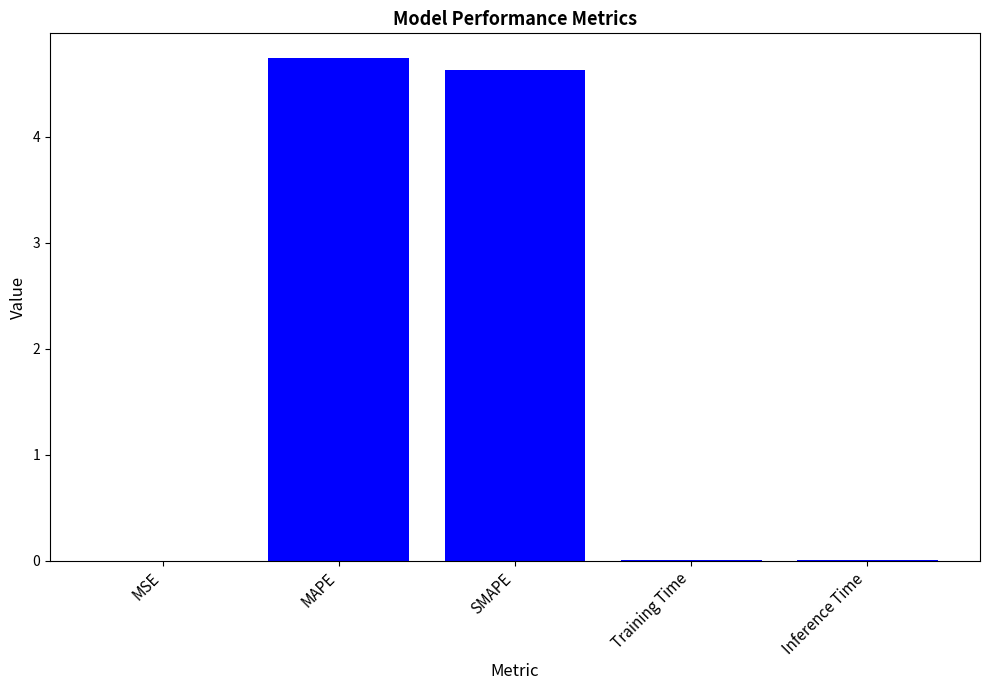

What is the average value?

1.9